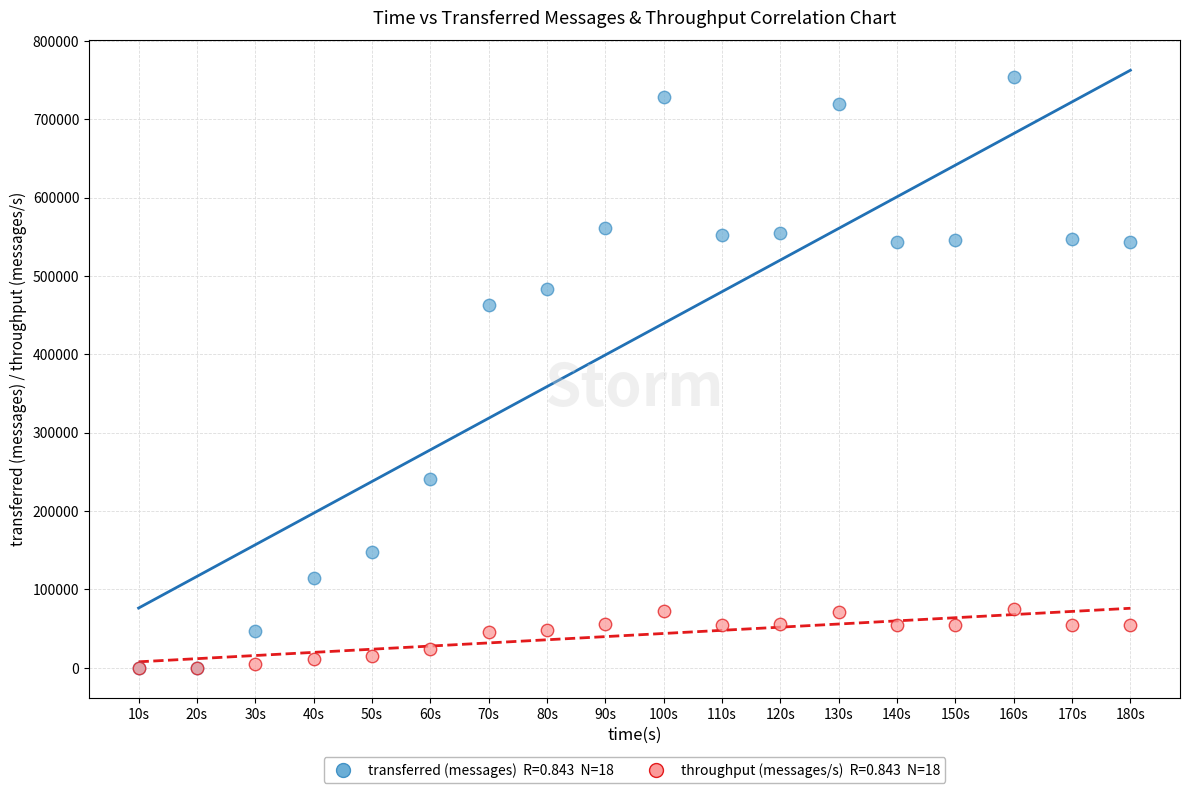

Across all series, what Y value is closest to 376920?

462840